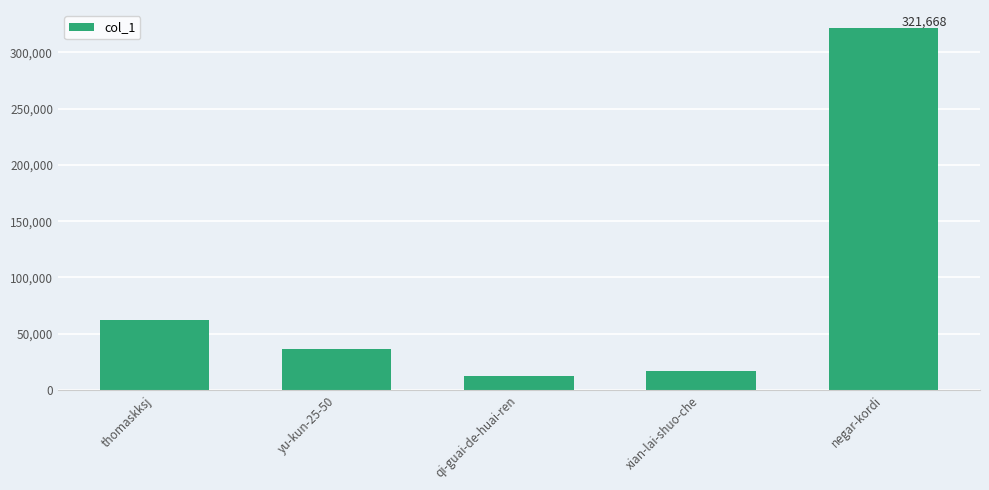

Does the chart contain any negative values?

No